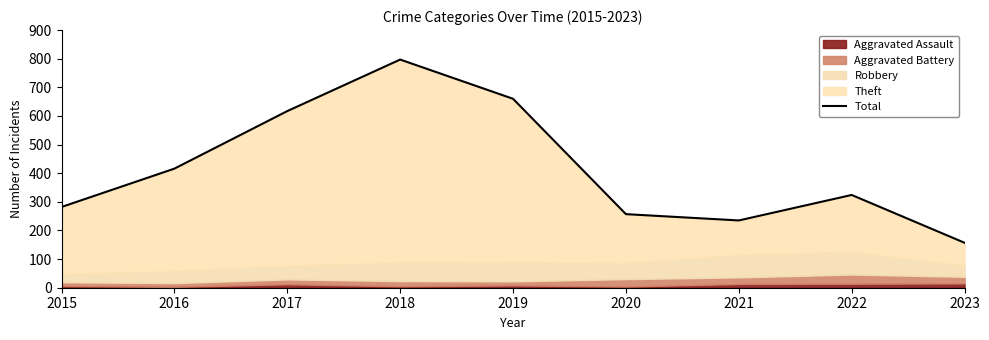

What is the greatest value displayed?

797